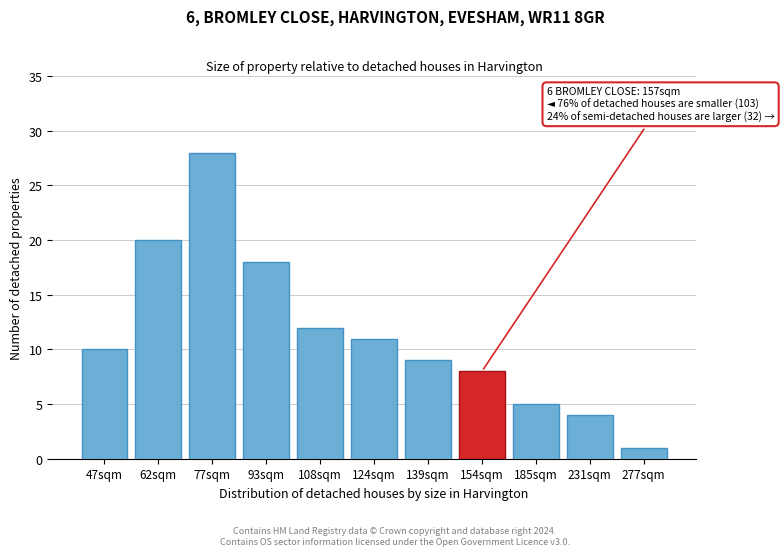

Reading left to right, transcribe all the data shown in this chart.

10	20	28	18	12	11	9	8	5	4	1